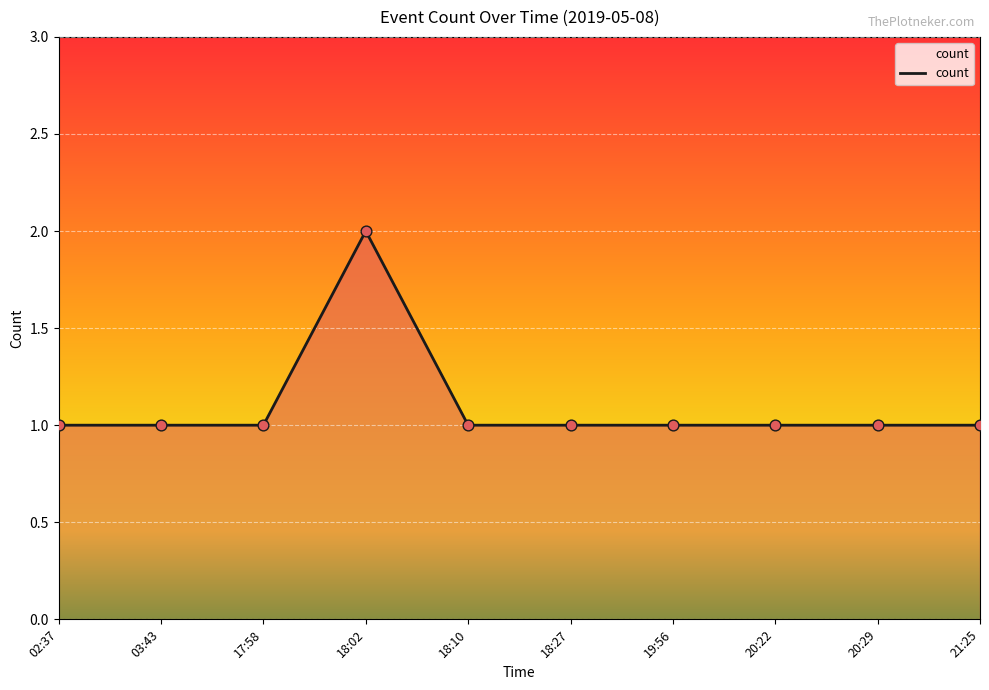

What is the ratio of the value at 03:43 to the value at 18:10?

1.0